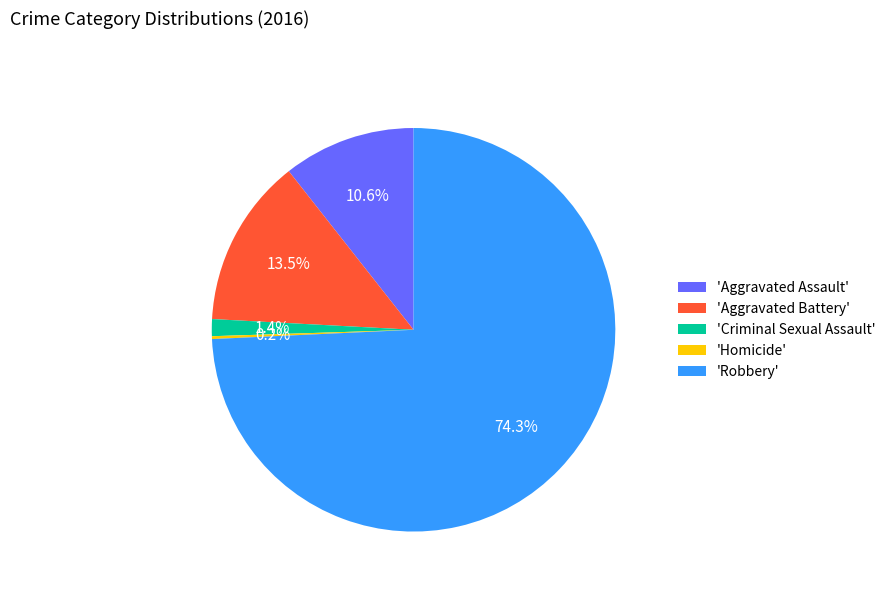

Which slice is the largest?

'Robbery'